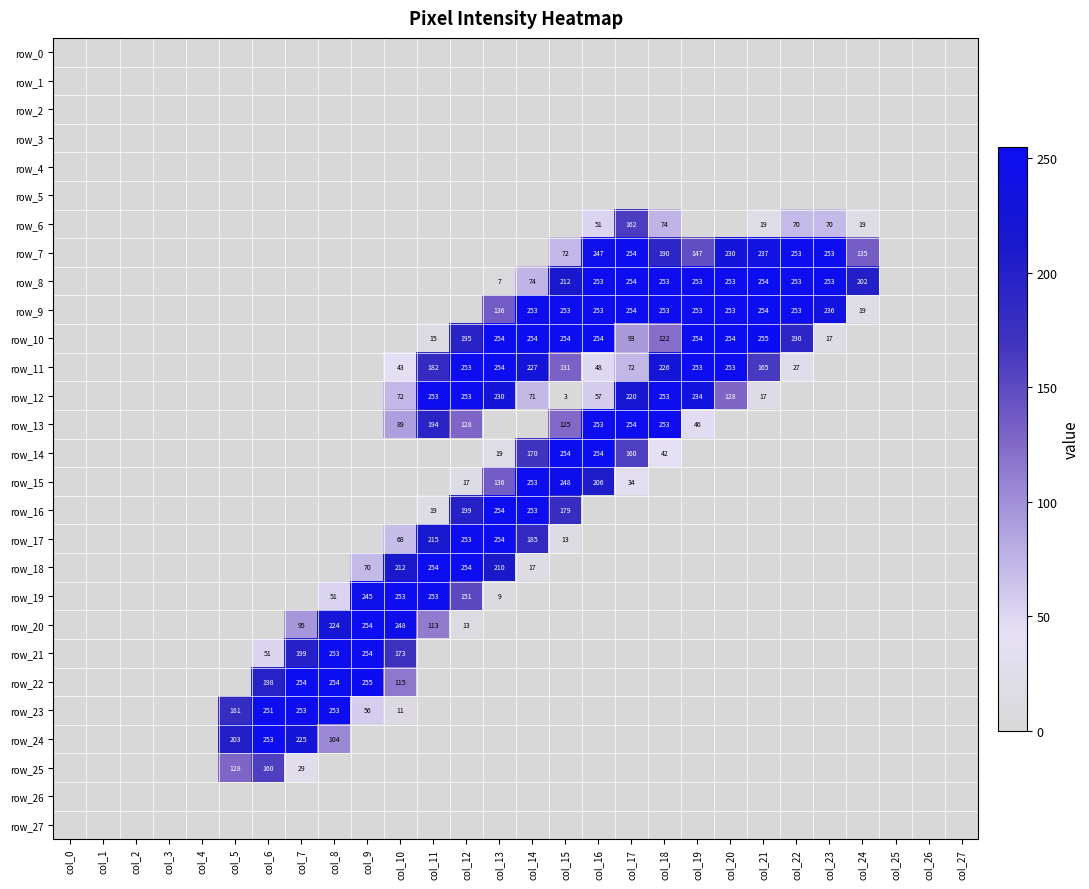

Which category has the highest value in the row_17 series?

col_13